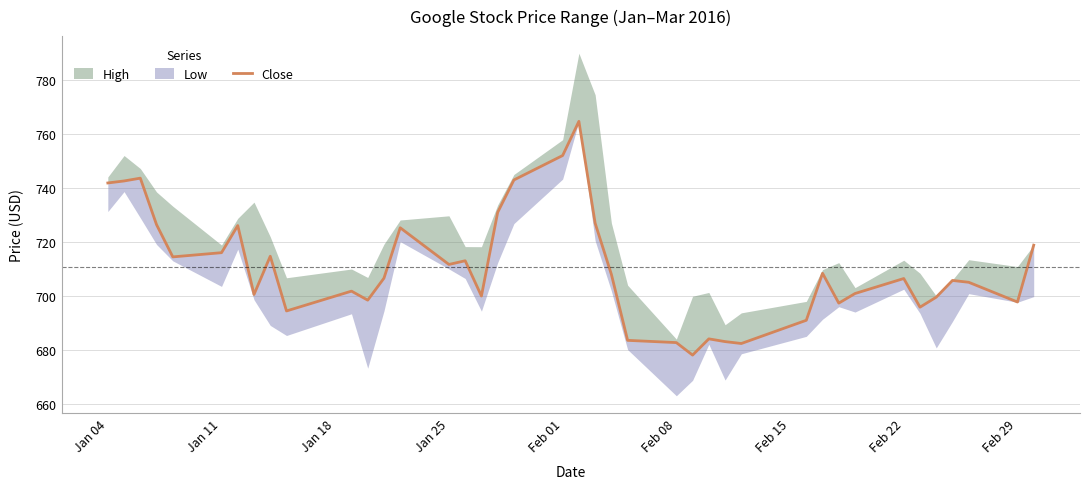

How many points are higher than both their immediate neighbors (excluding endpoints)?

11